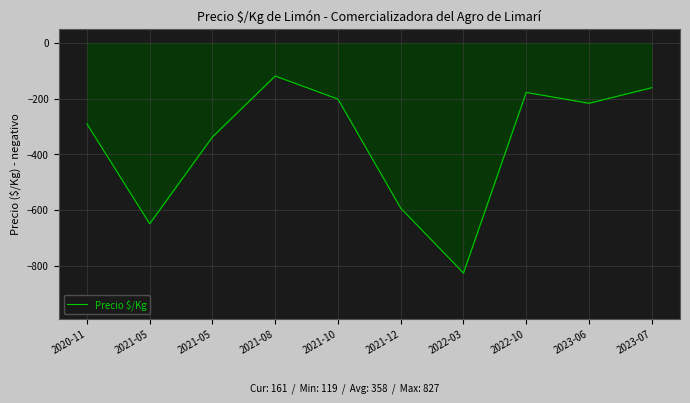

How many lines are shown in the chart?

1